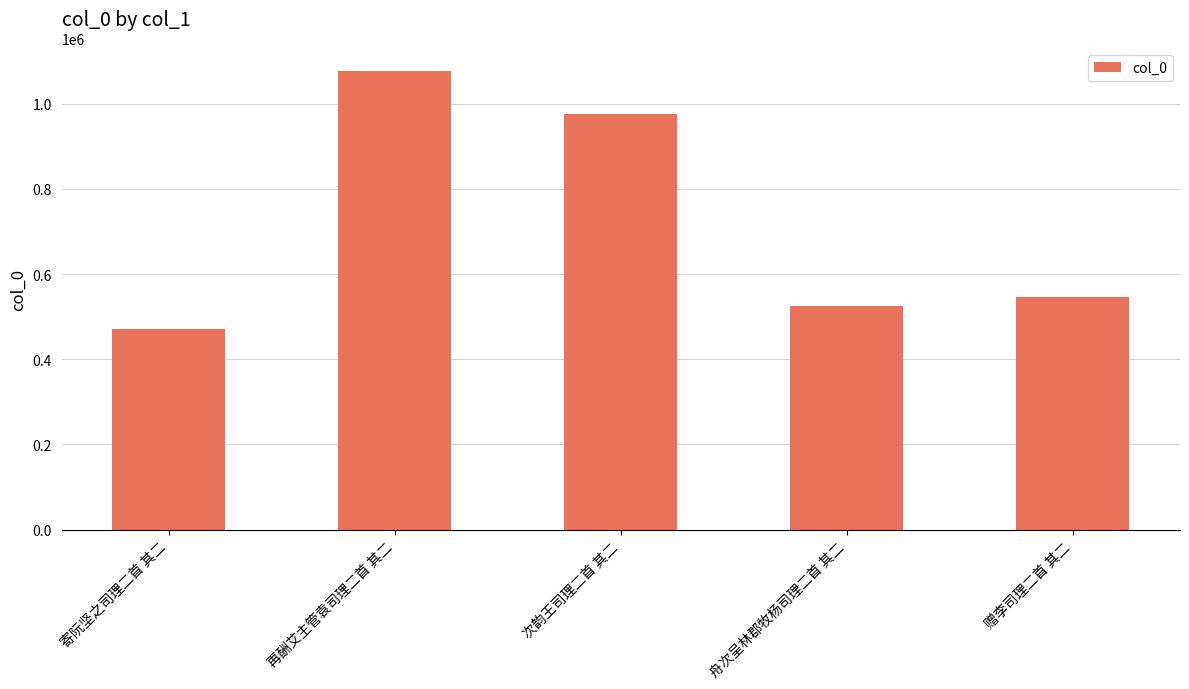

Approximately how many times larger is the value at 次韵王司理二首 其二 compared to 舟次呈林郡牧杨司理二首 其二?

1.9